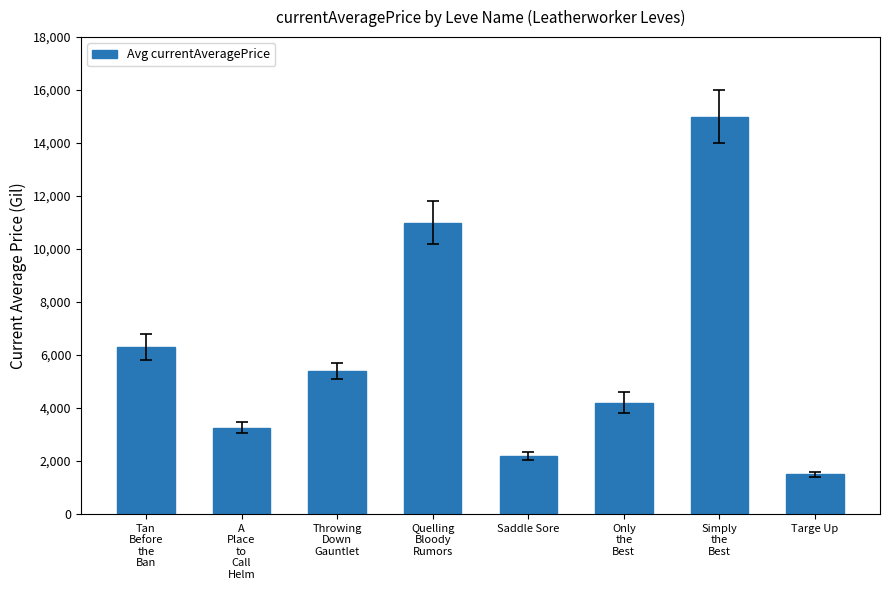

What is the ratio of the value at Simply
the
Best to the value at Throwing
Down
Gauntlet?

2.8